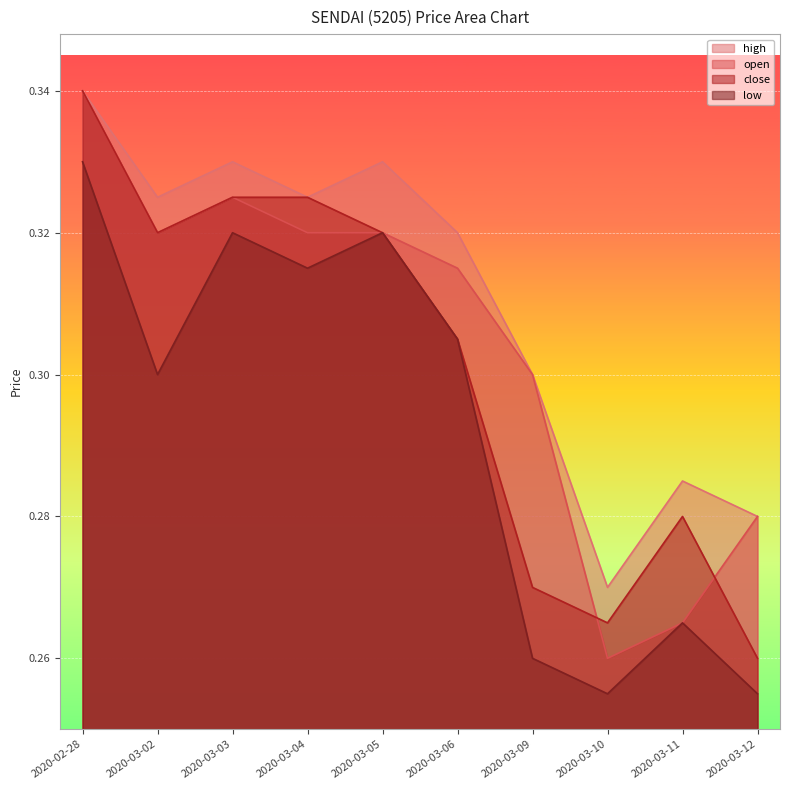

True or false: low and high intersect in this chart.

False